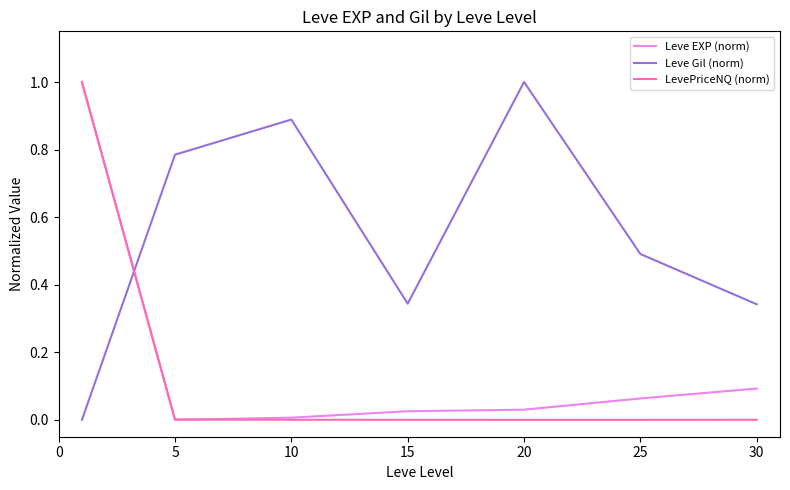

How many intersections are there between Leve Gil (norm) and LevePriceNQ (norm)?

1